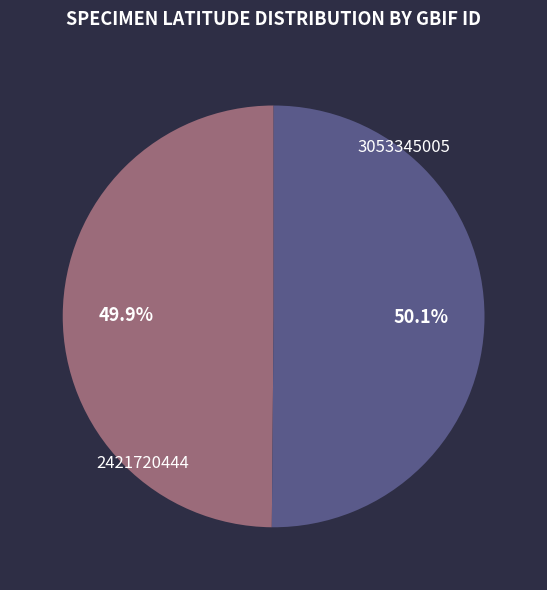

To the nearest percent, what portion does 2421720444 represent?

50%